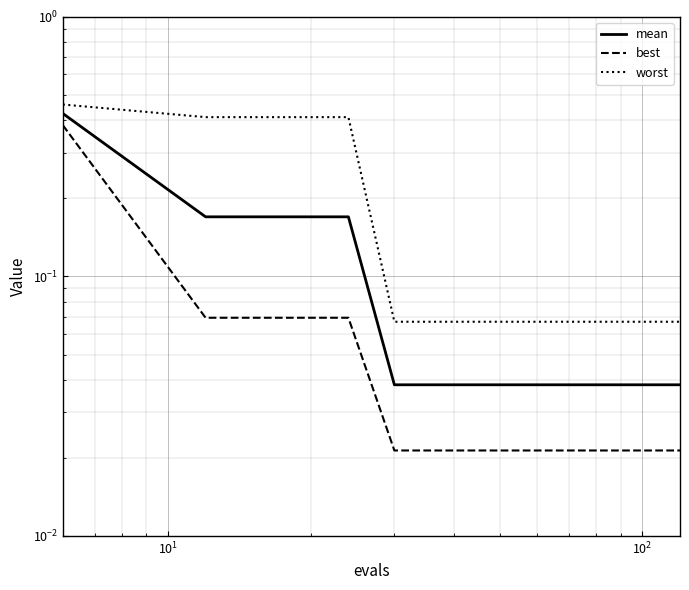

Is the value of worst at $\mathdefault{10^{-1}}$ greater than the value of best at $\mathdefault{10^{4}}$?

Yes